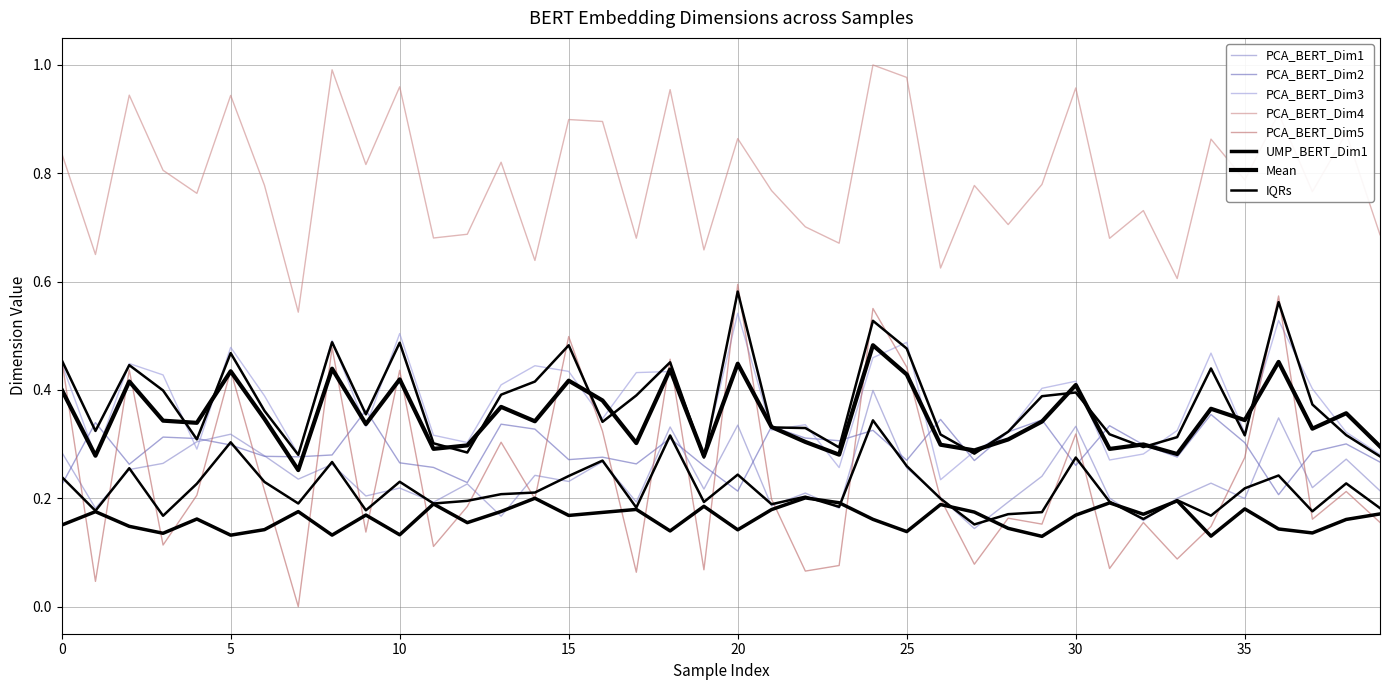

What is the value of the PCA_BERT_Dim4 point at the 29th from the left?

0.7